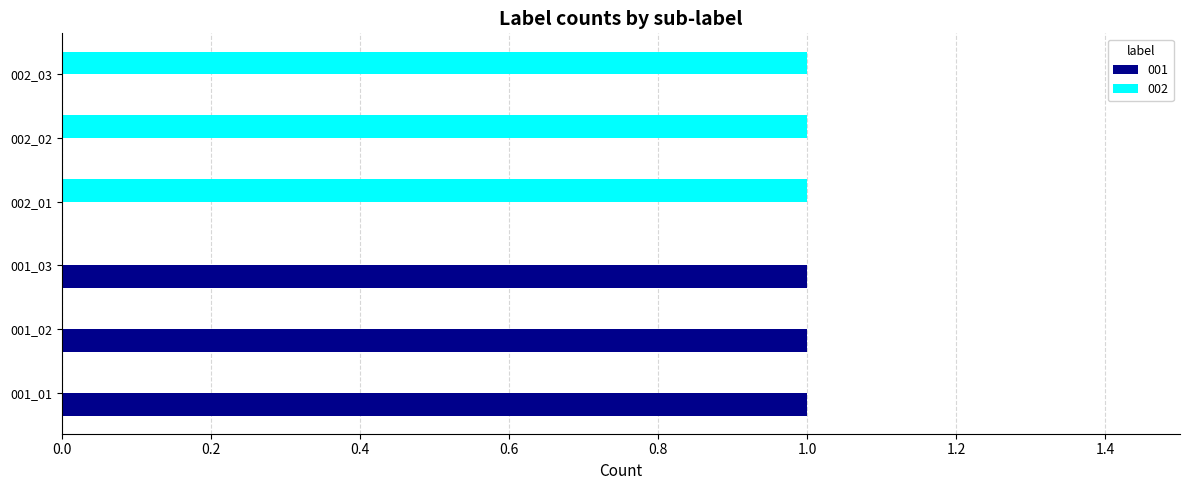

How many 002 values are between 0 and 1?

6